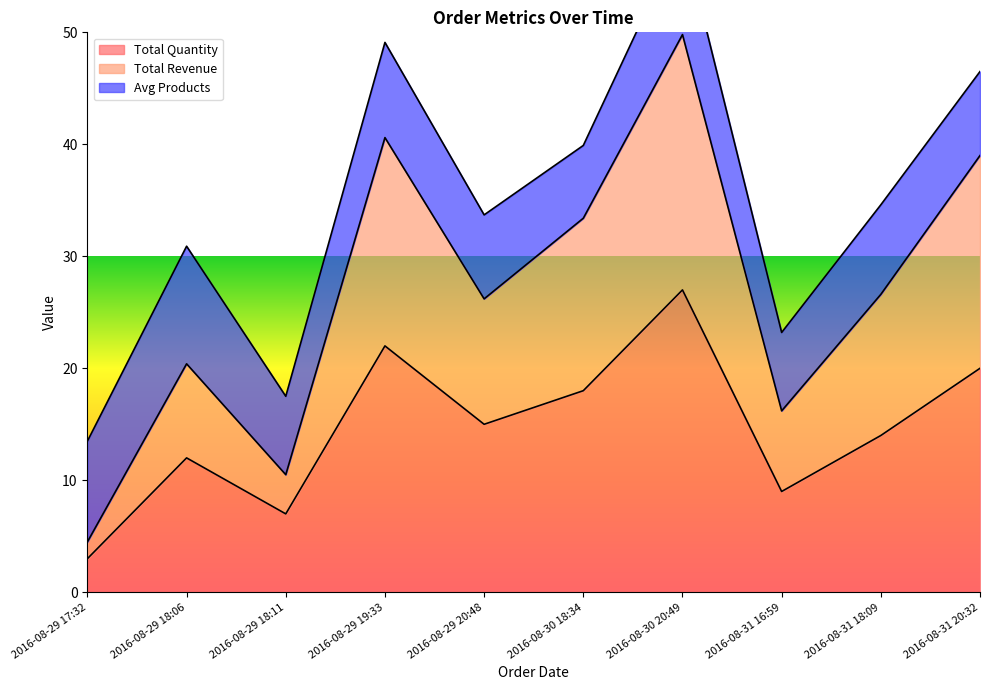

True or false: Total Quantity and Total Revenue cross at least once.

False